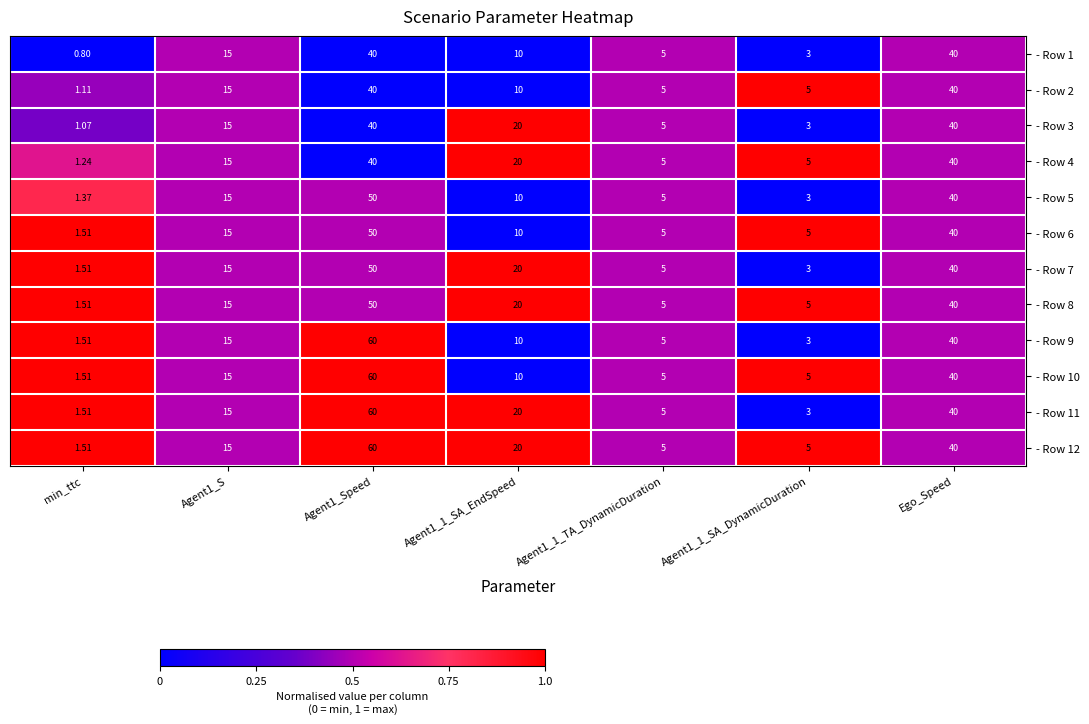

At which label does - Row 11 reach its minimum?

min_ttc